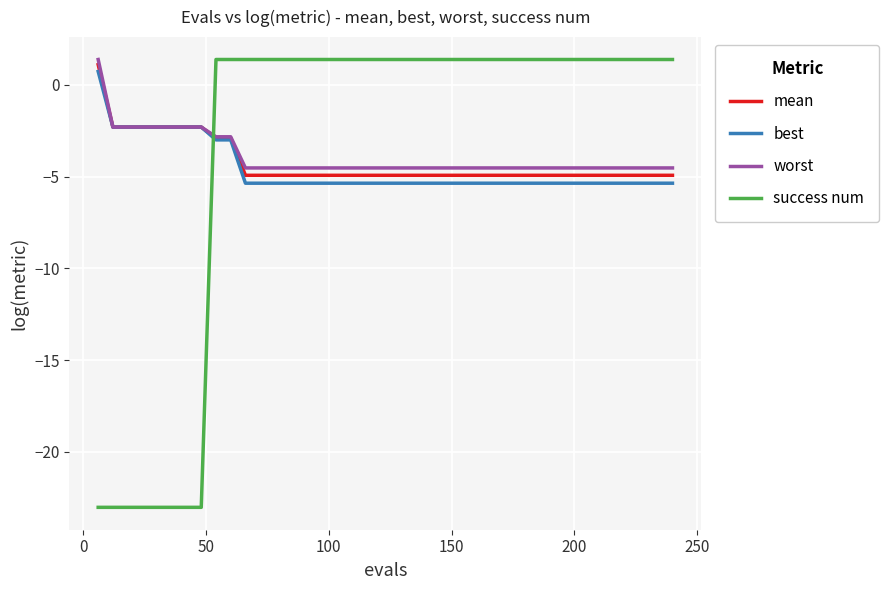

Which series has the widest spread of values?

success num